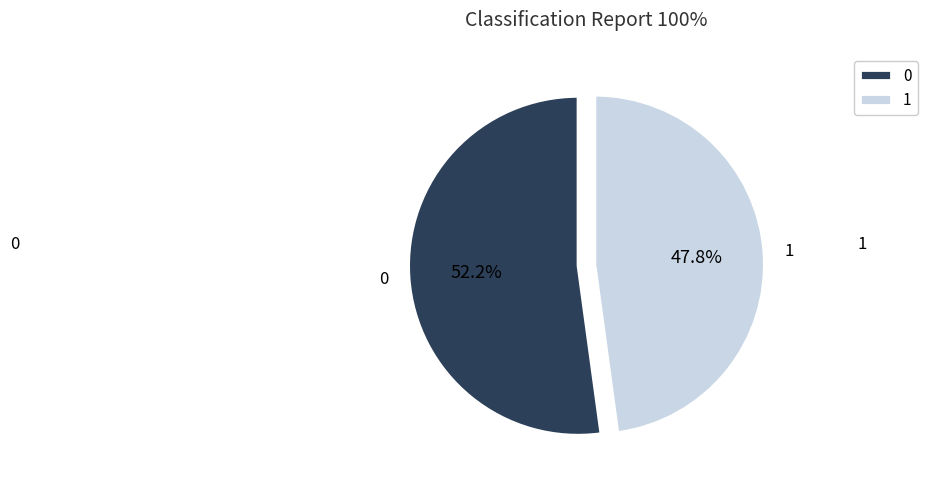

Rank the categories by value from highest to lowest.

0, 1